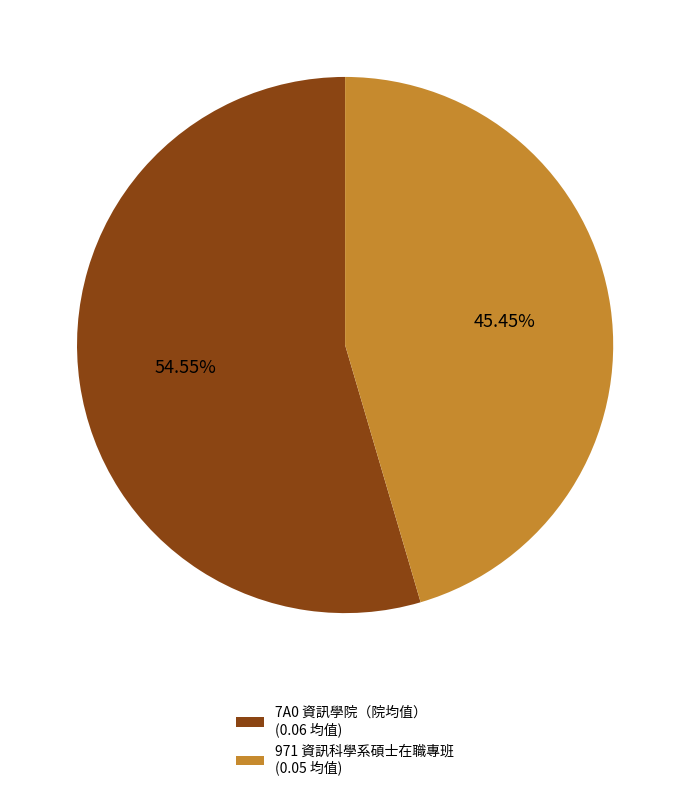

Which category accounts for the majority?

7A0 資訊學院（院均值） (0.06 均值)